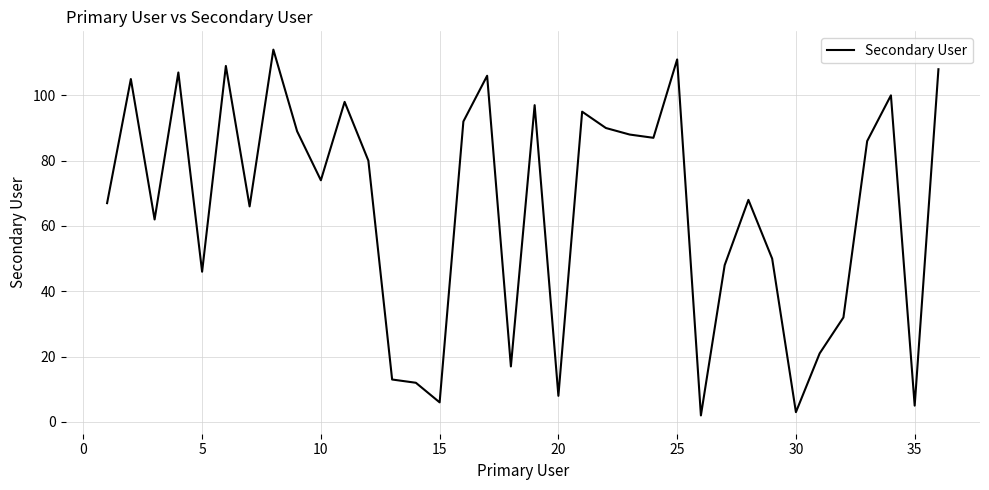

True or false: the data has more than 1 interior local peaks.

True